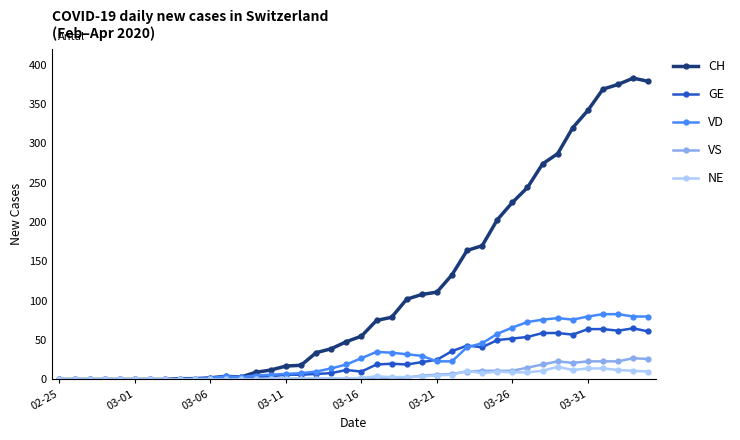

How many data points does each series have?

40